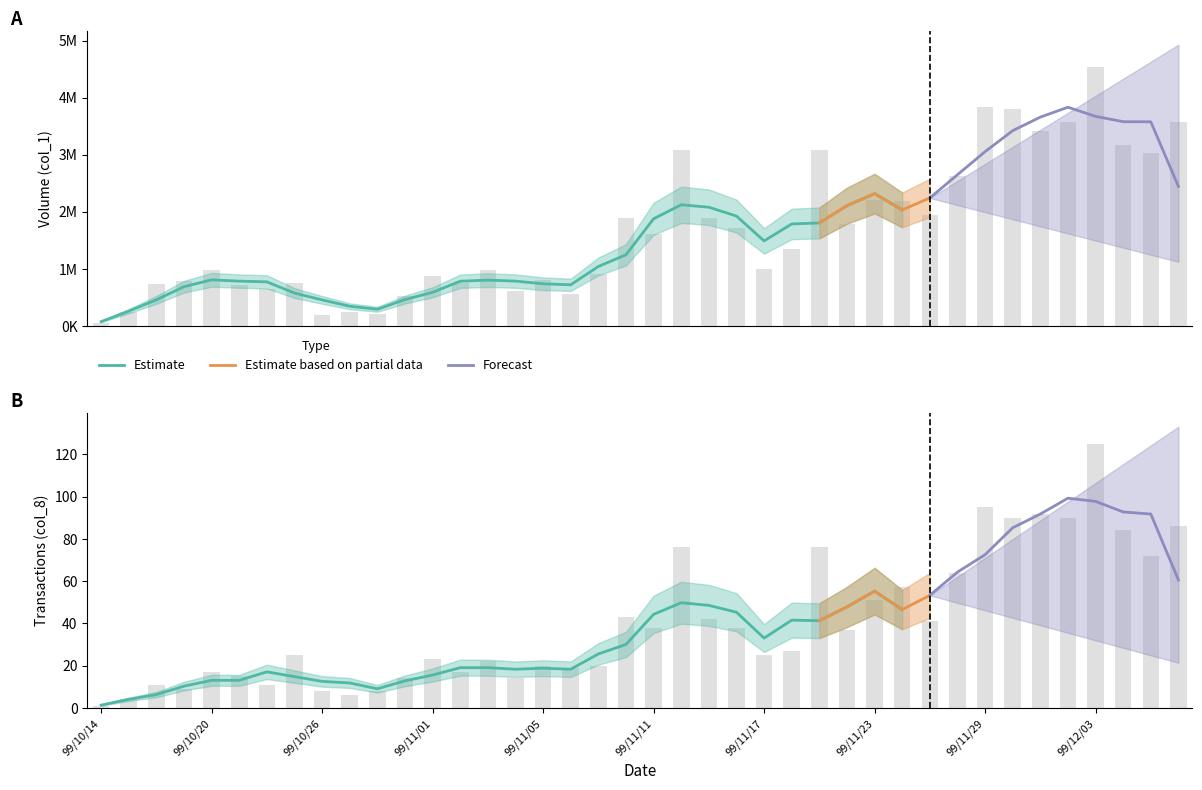

How many categories are shown in the chart?

40